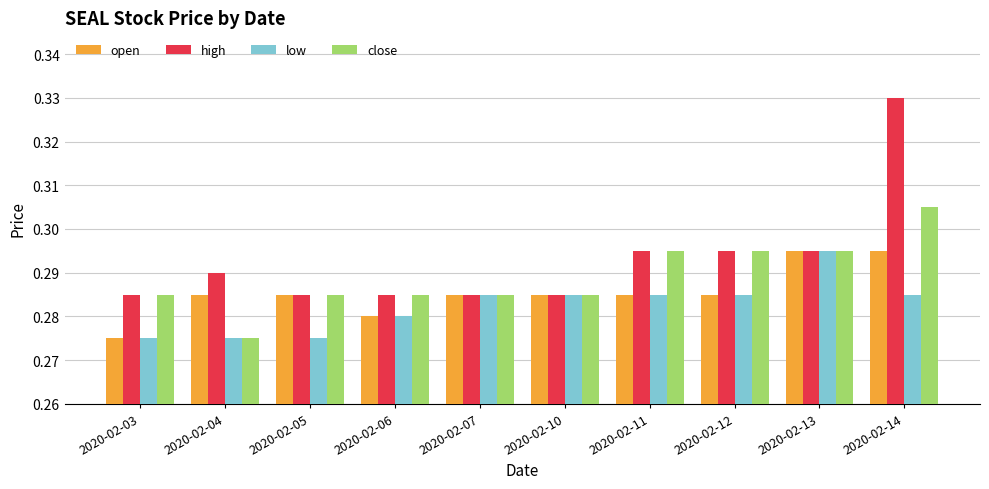

List the series in order of their overall mean, highest first.

high, close, open, low